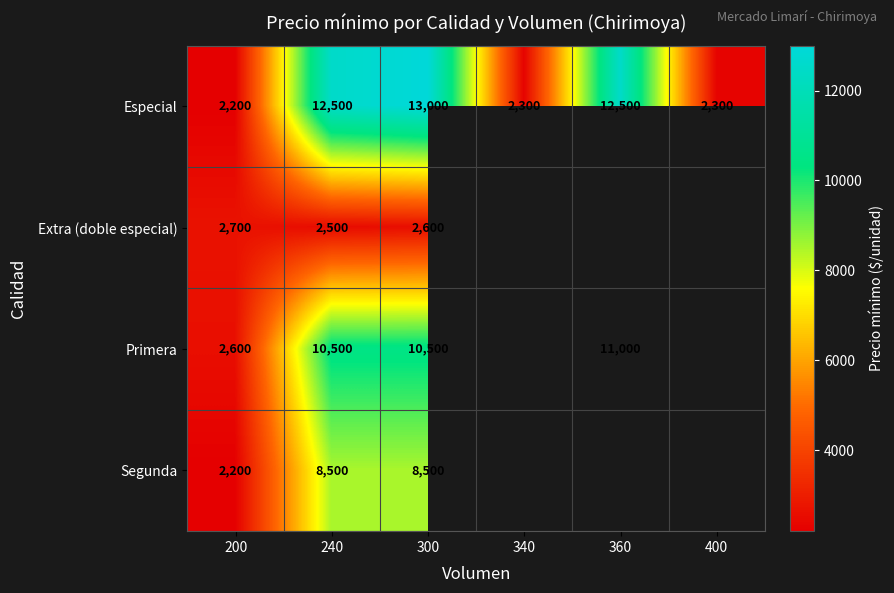

How many categories are shown in the chart?

6